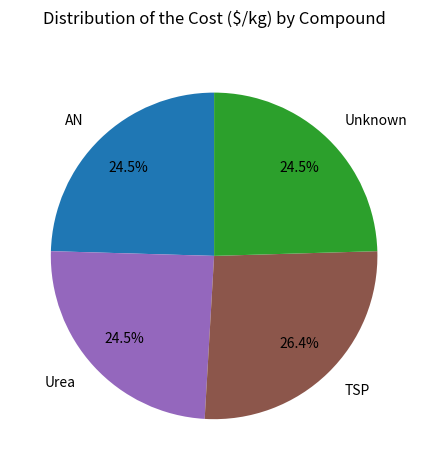

What is the largest slice in the pie chart?

TSP